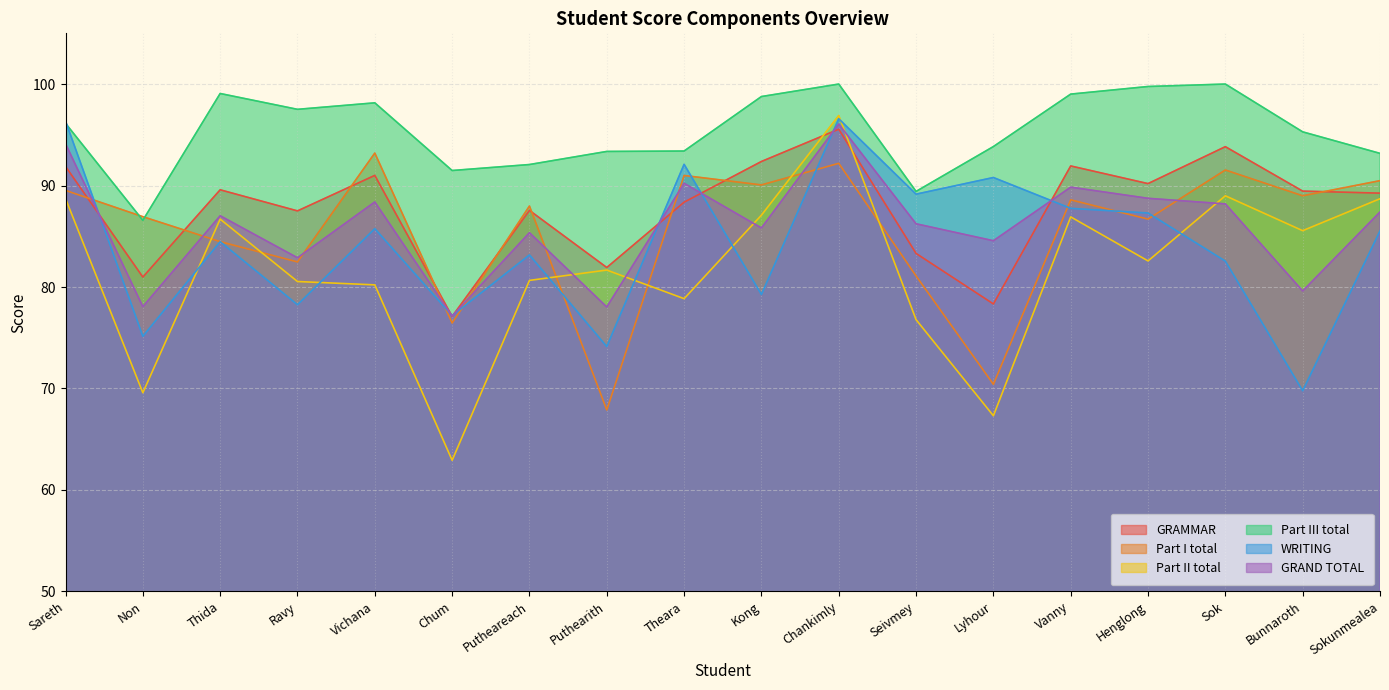

Which category has the lowest value in the Part I total series?

Puthearith